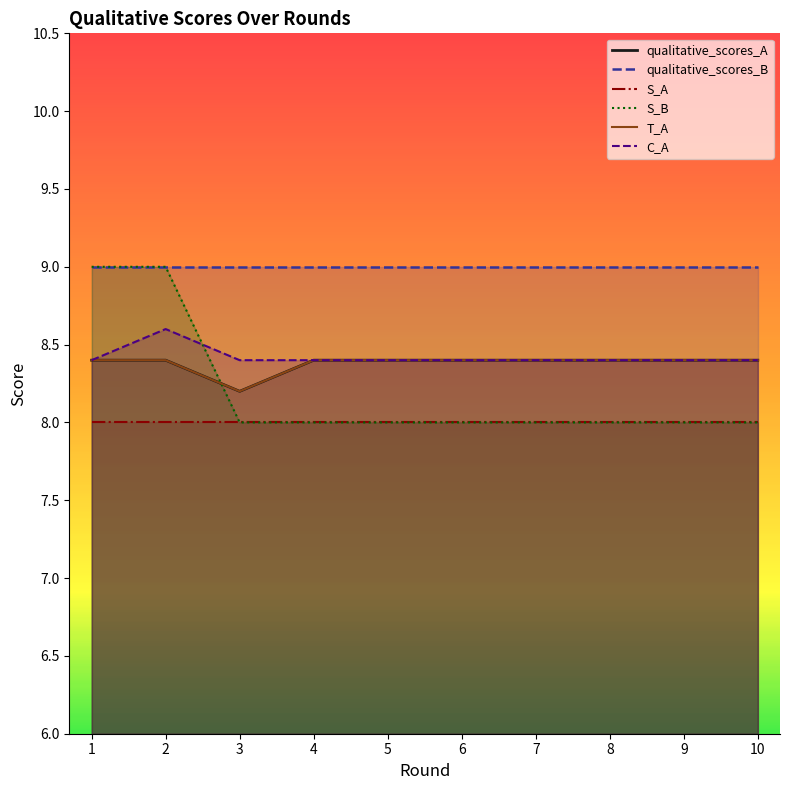

What is the value of the S_B point at the 10th from the left?

8.0